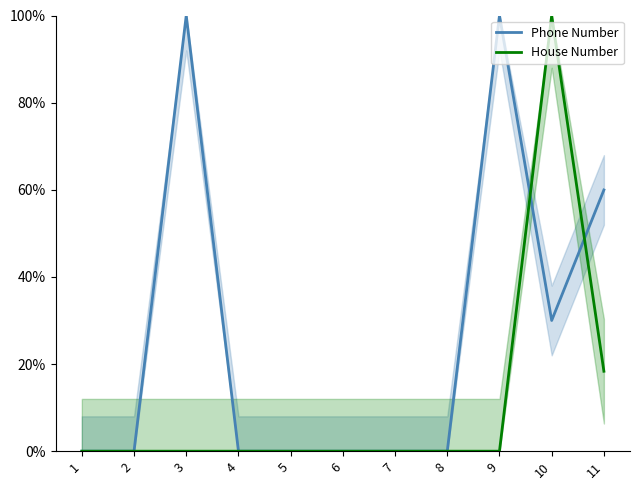

The value of House Number at 1 is 34.8. True or false?

False